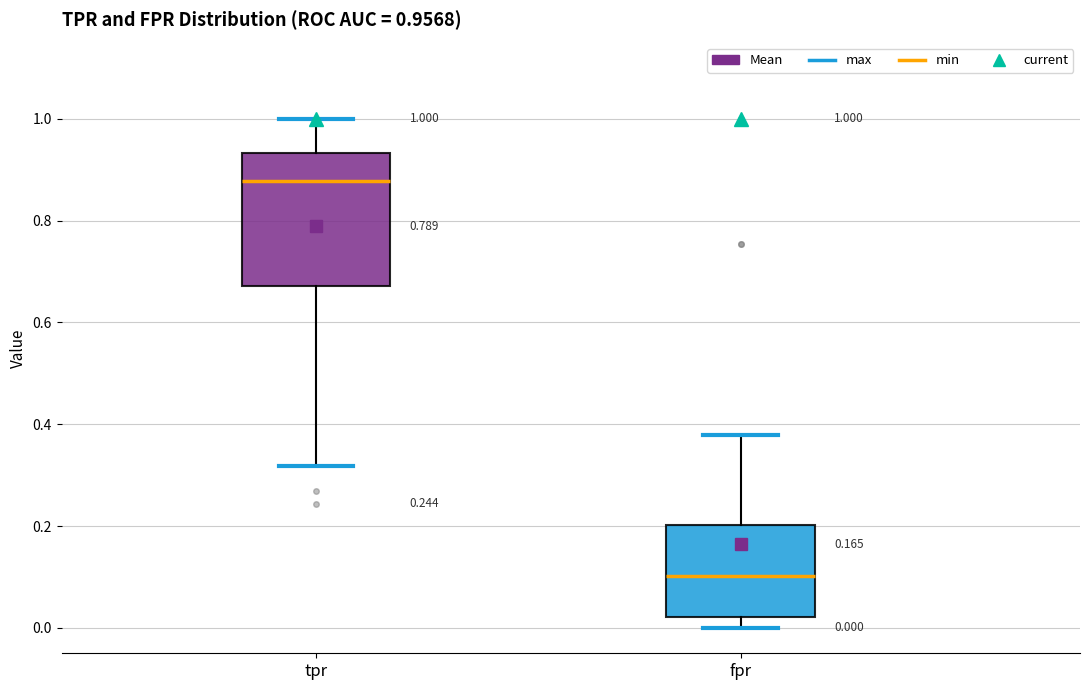

Comparing the boxes themselves (not the whiskers), which one is the tallest?

tpr